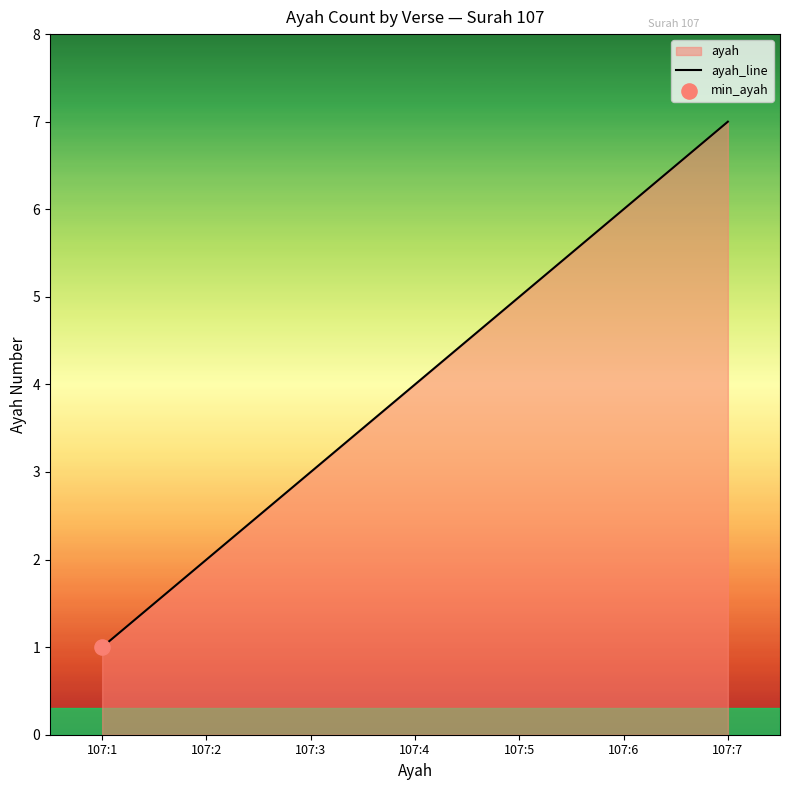

What is the ratio of the value at 107:6 to the value at 107:3?

2.0